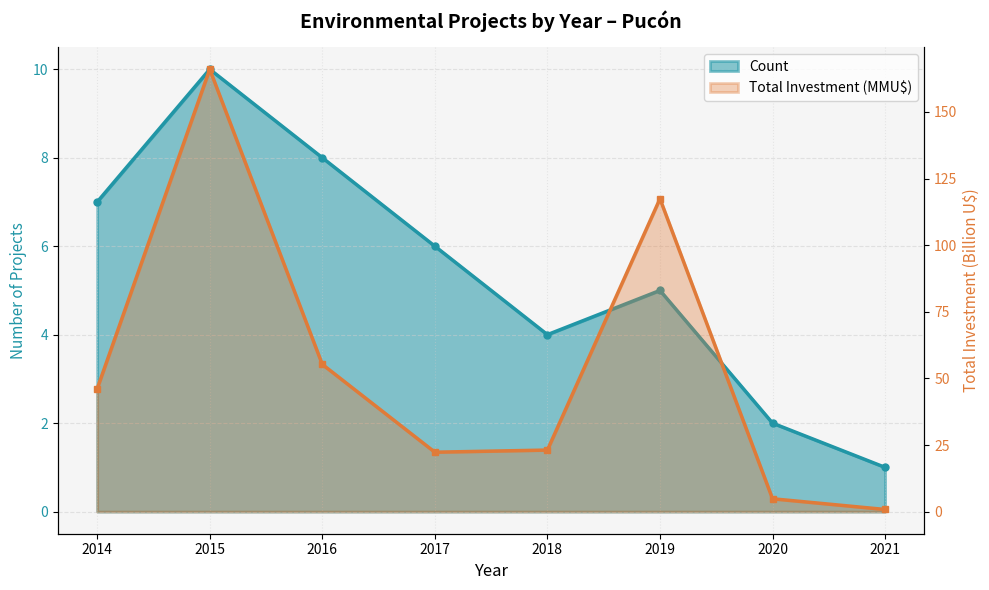

Which series has the largest total across all categories?

Total Investment (MMU$)